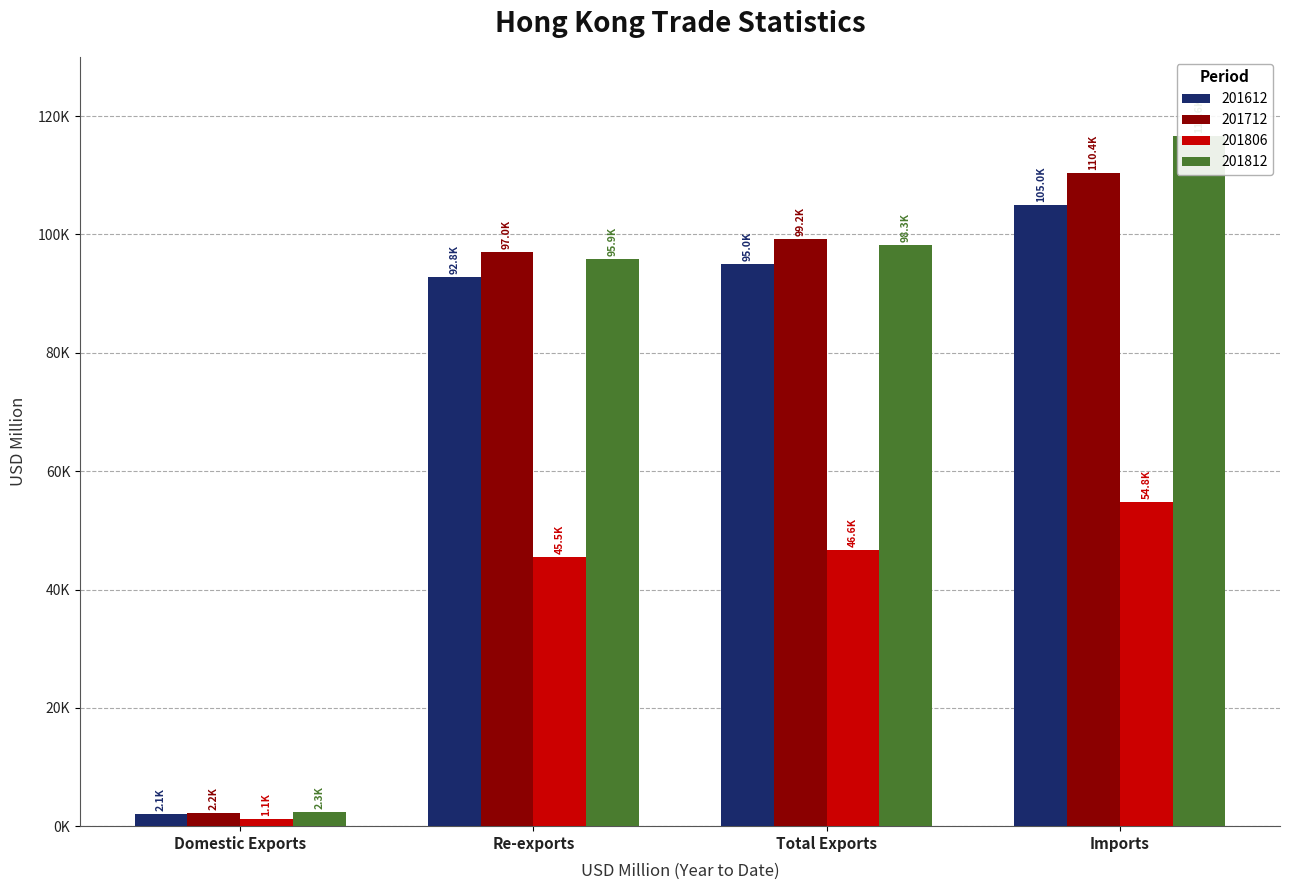

Between Re-exports and Total Exports, which is larger?

Total Exports